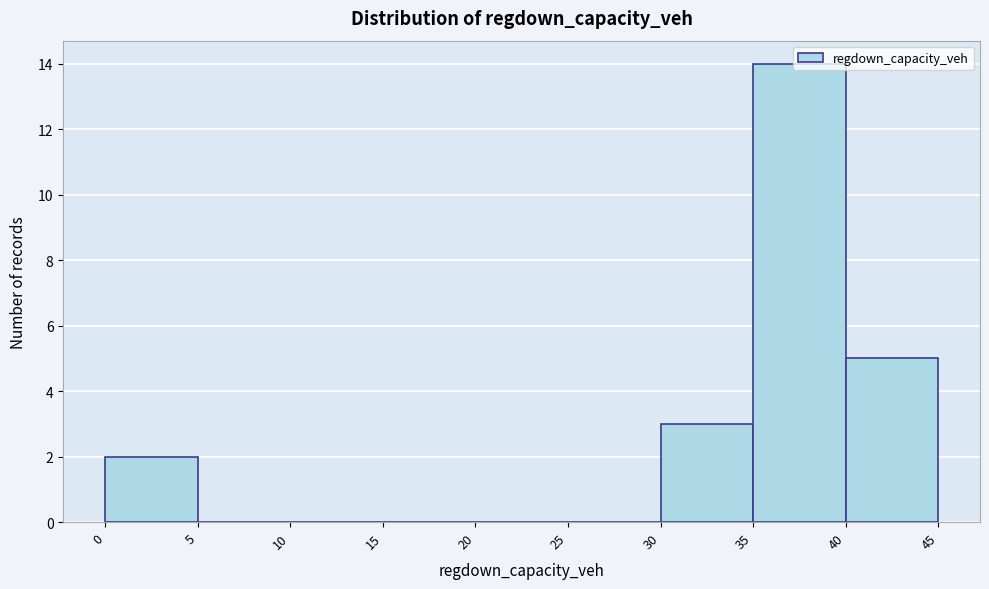

Reading left to right, transcribe this chart: for each bar, give the range it covers on the x-axis and its height. The values are not printed on the chart, so give them approximately, as read against the axis.

0 to 5: 2
5 to 10: 0
10 to 15: 0
15 to 20: 0
20 to 25: 0
25 to 30: 0
30 to 35: 3
35 to 40: 14
40 to 45: 5